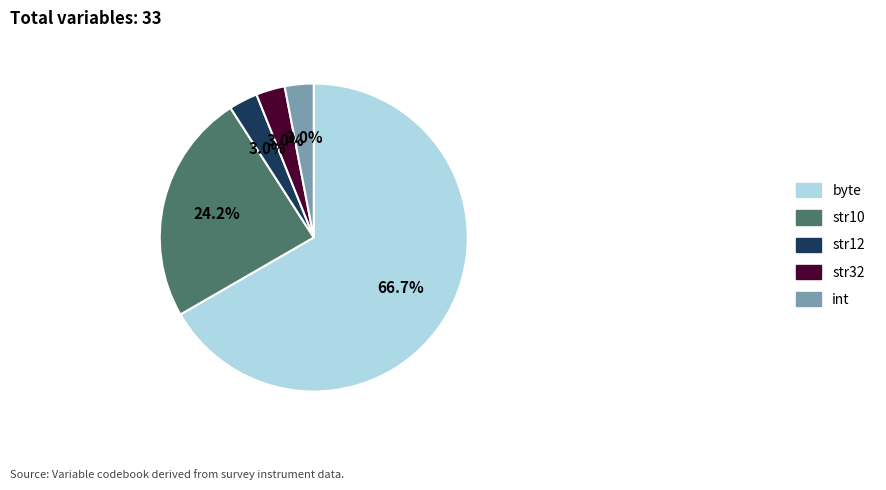

Which slice is the largest?

byte